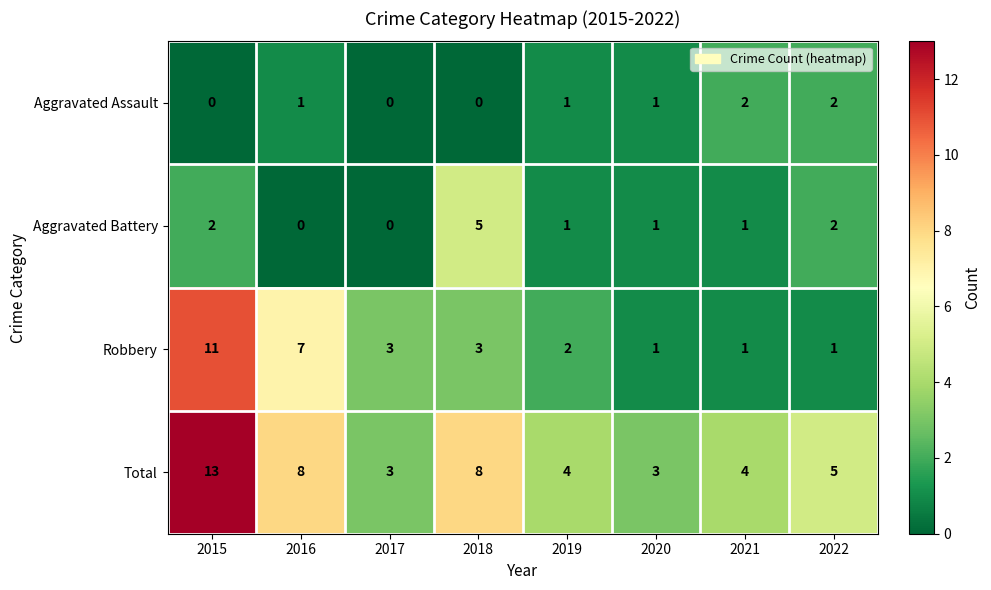

At how many categories does at least one series exceed 7?

3